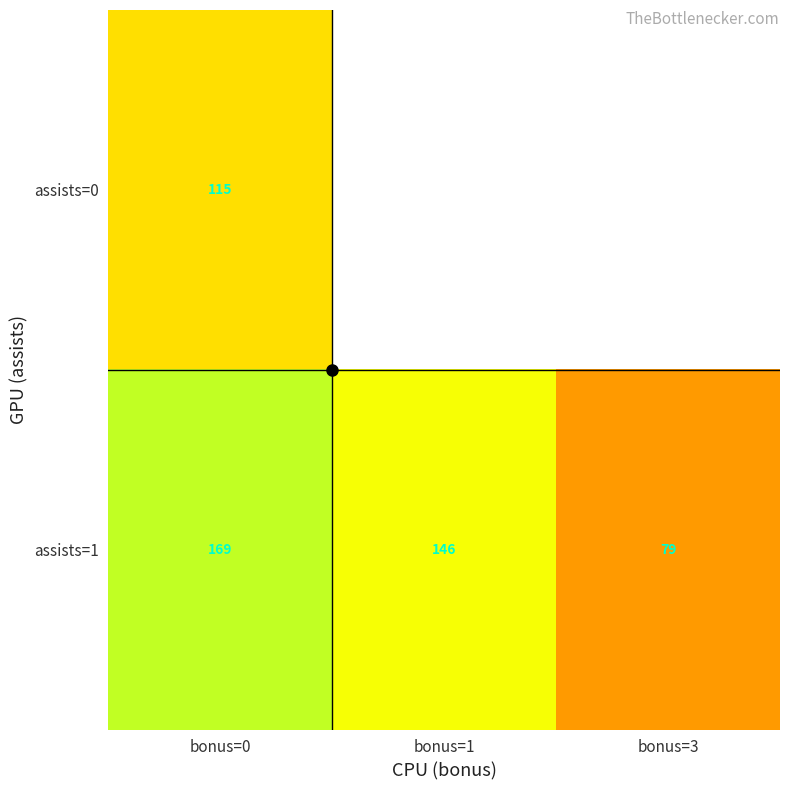

Which has a higher value, bonus=1 or bonus=0?

bonus=0